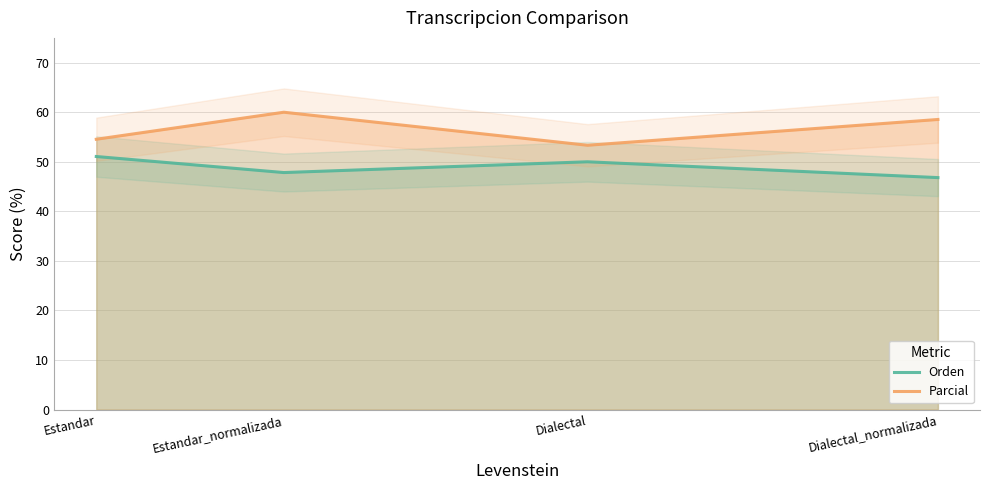

Count the number of categories in the chart.

4